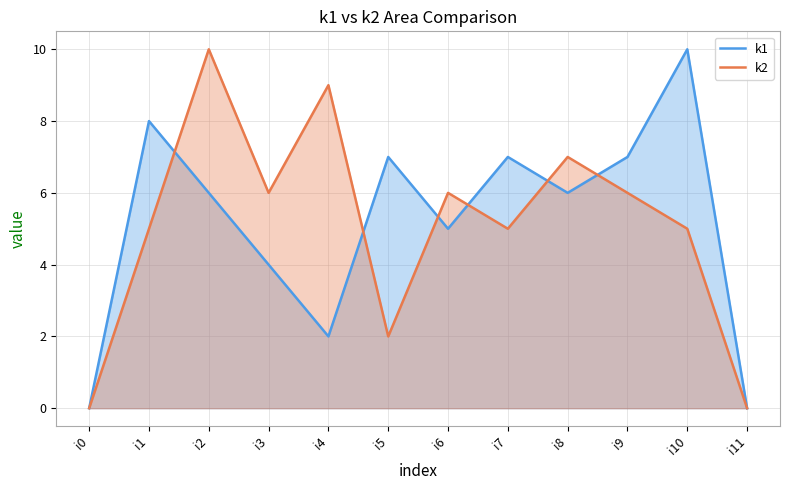

Rank the categories by k1 value from lowest to highest.

i0, i11, i4, i3, i6, i2, i8, i5, i7, i9, i1, i10